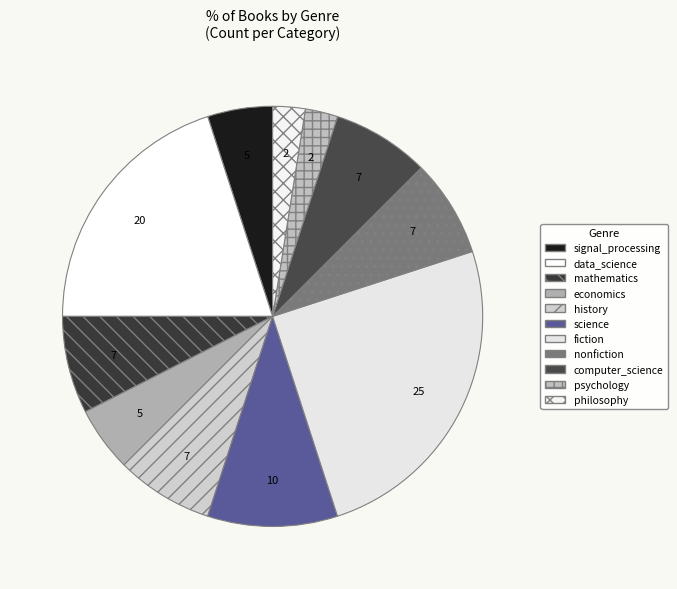

Count the number of slices in the pie.

11